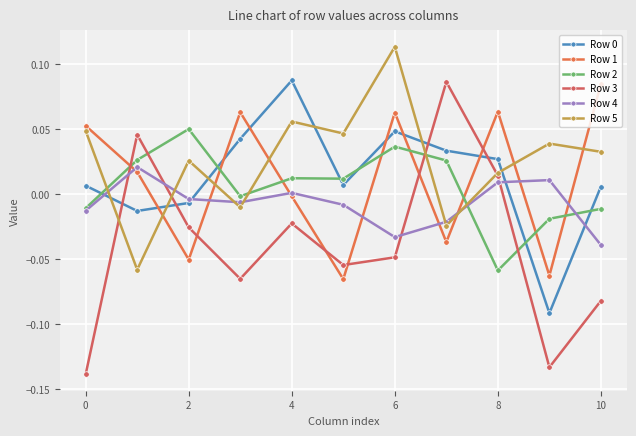

Does the chart have visible grid lines?

Yes